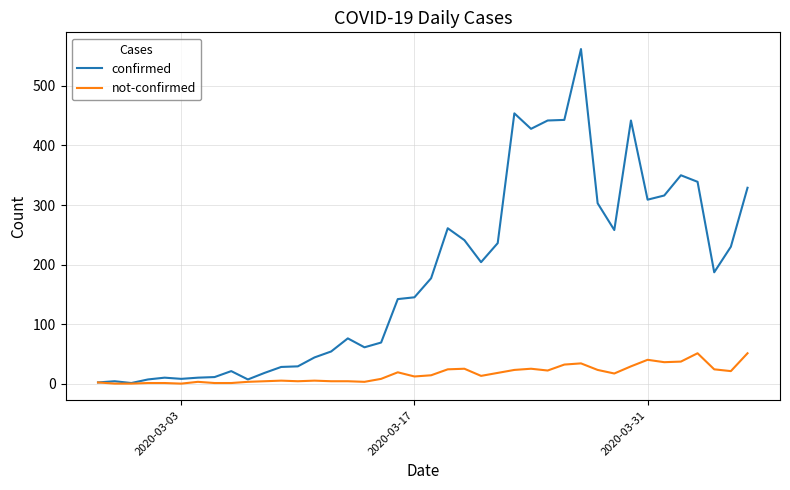

True or false: not-confirmed has more than 2 points higher than both neighbors.

True